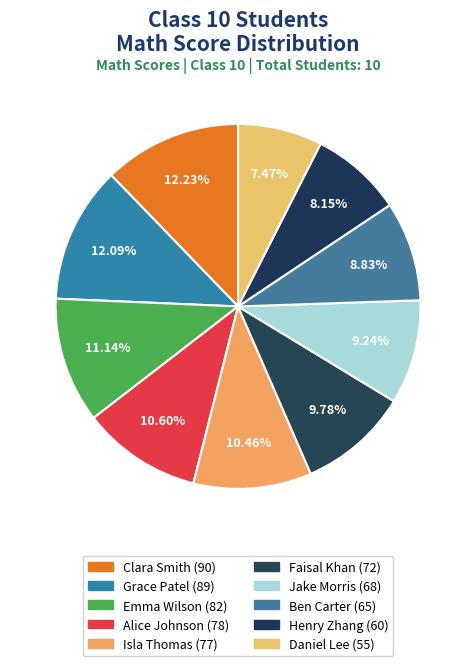

The Faisal Khan slice represents 10% of the pie. True or false?

True